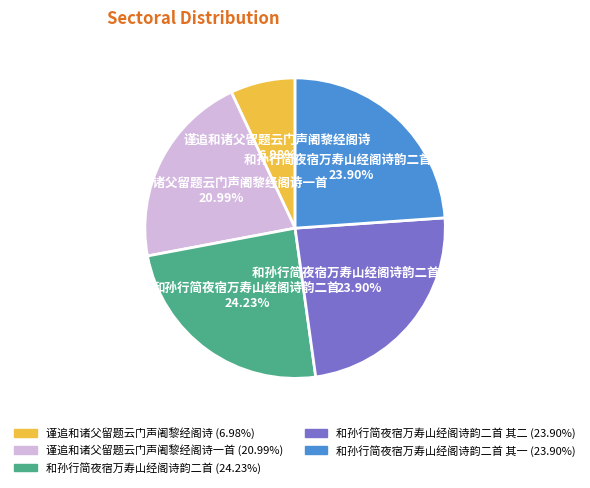

To the nearest percent, what percentage of the pie is 和孙行简夜宿万寿山经阁诗韵二首 其二?

24%